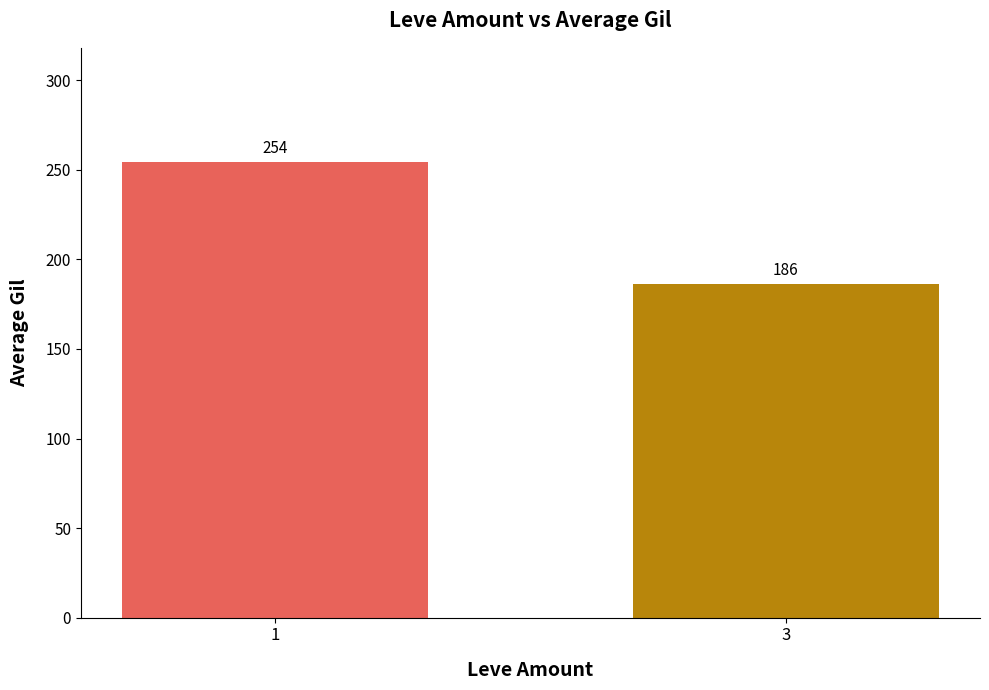

What is the average value?

220.5